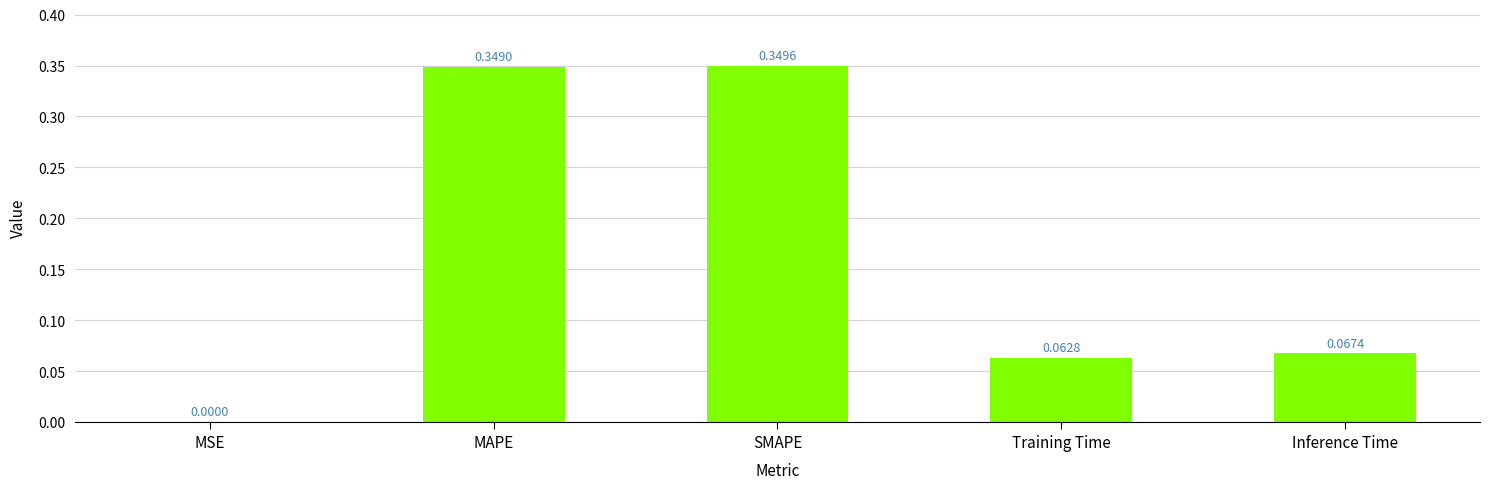

Between MSE and SMAPE, which is larger?

SMAPE